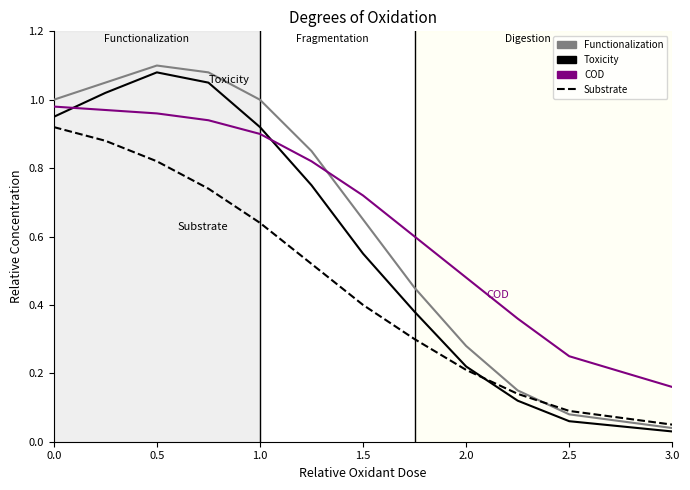

List the series in order of their overall mean, lowest first.

Substrate, Toxicity, Functionalization, COD